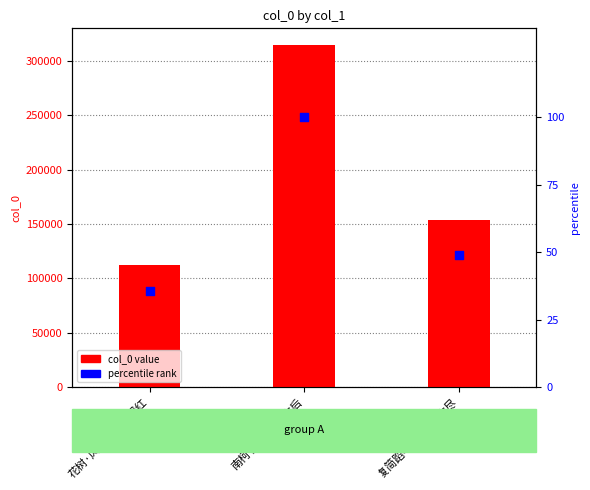

At how many categories does at least one series exceed 110332?

3